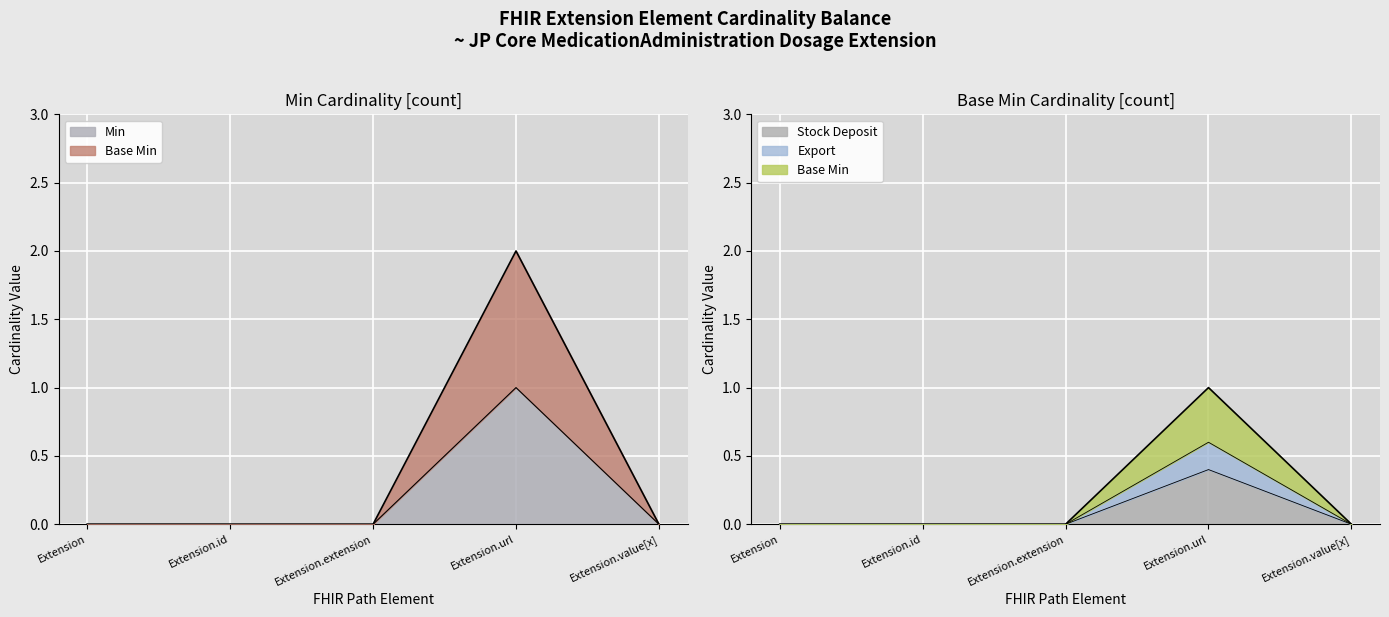

True or false: Base Min and Min cross at least once.

False